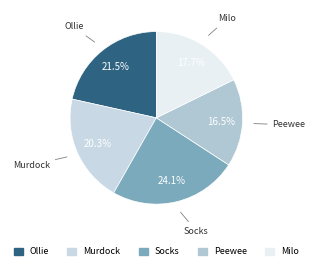

How many slices are in this pie chart?

5